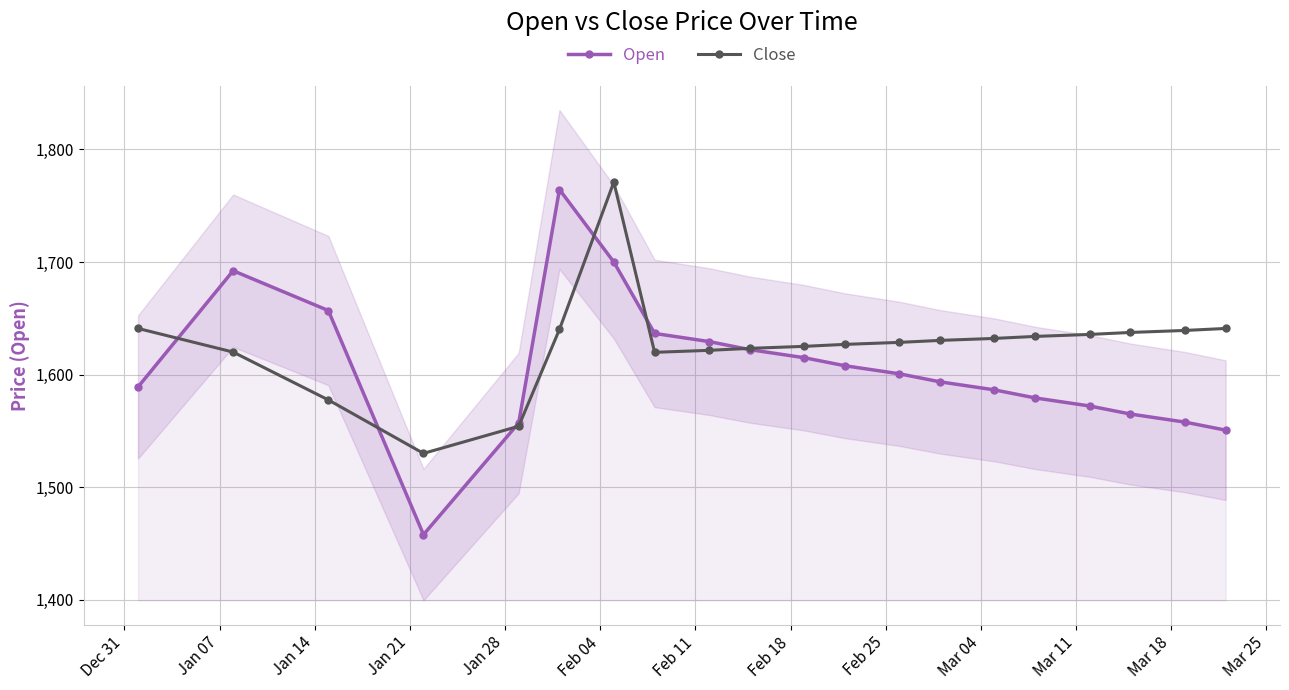

True or false: Close has more than 0 points higher than both neighbors.

True